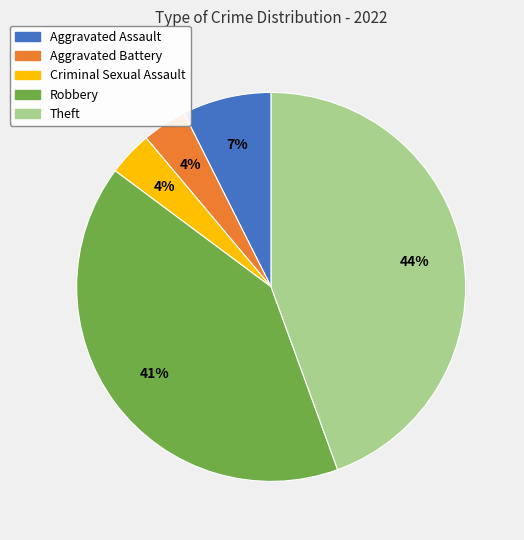

Which slice is the largest?

Theft